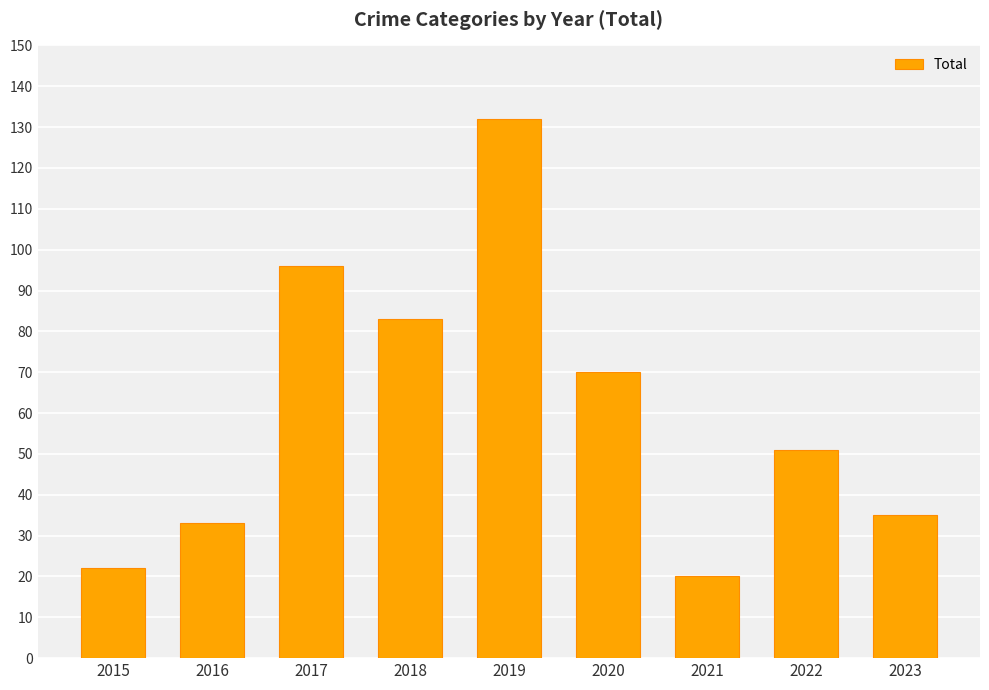

What is the ratio of the value at 2019 to the value at 2021?

6.6